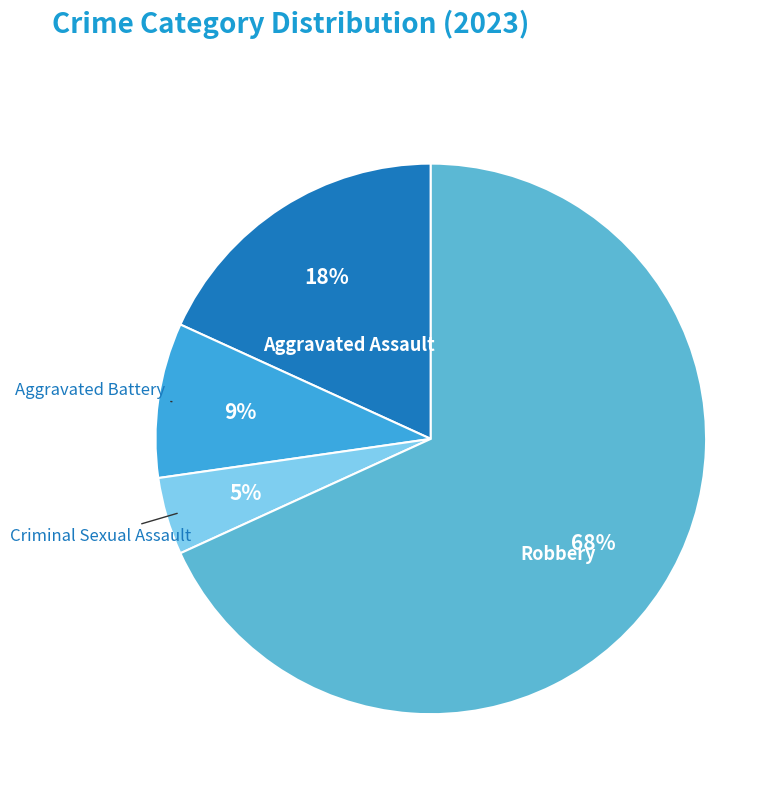

How many segments does this pie chart have?

4